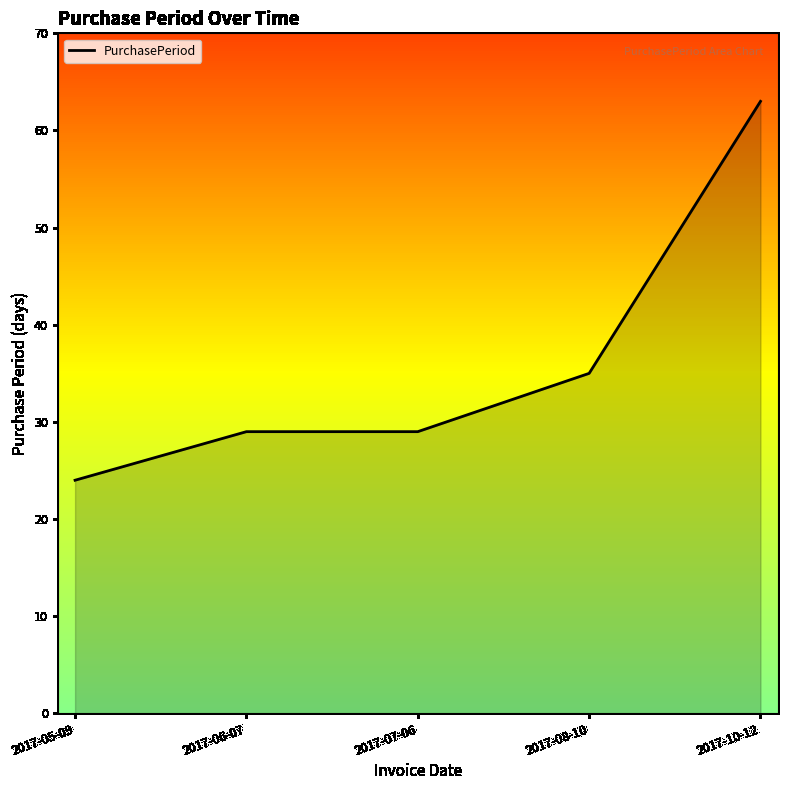

How many lines are shown in the chart?

1